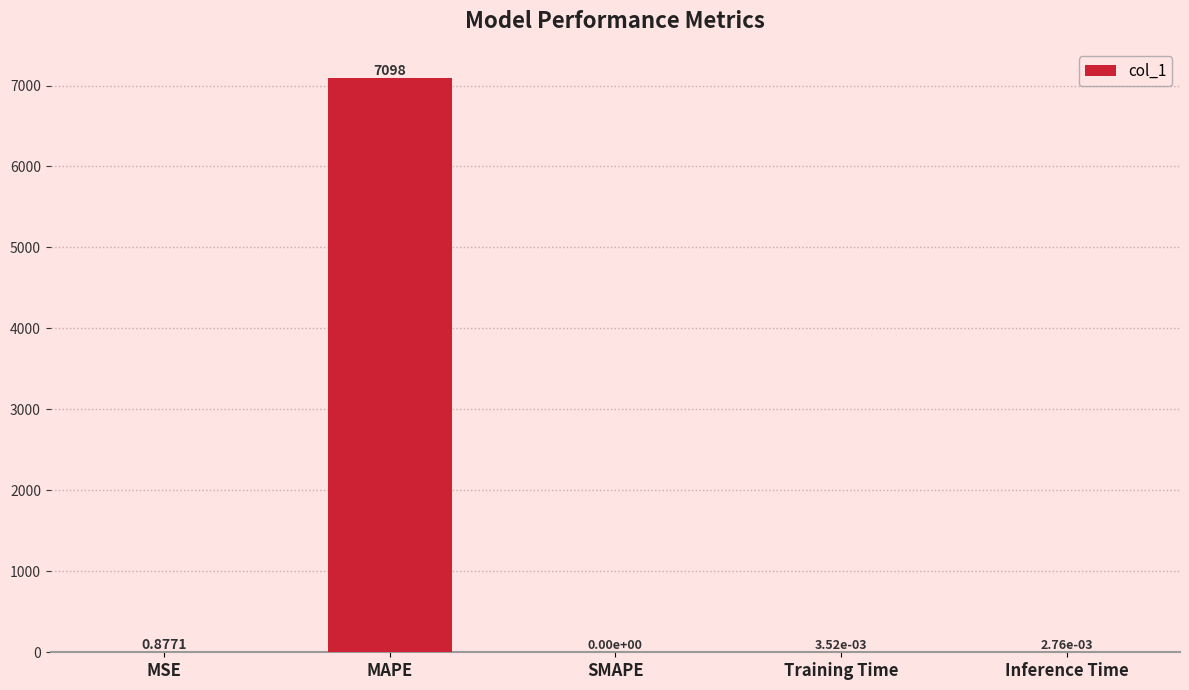

At which label is the value closest to 3548?

MSE